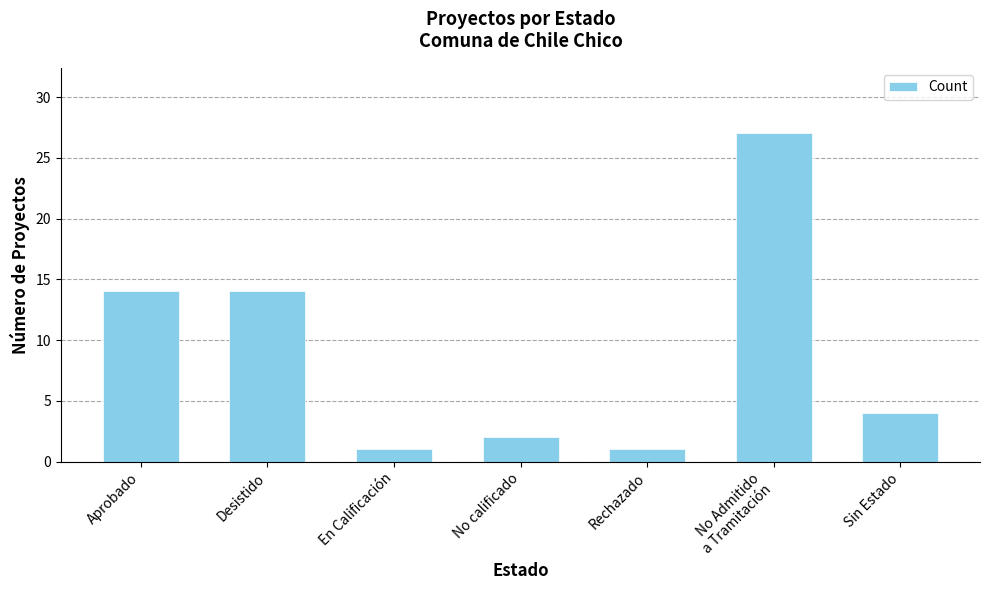

What is the change in value from No Admitido
a Tramitación to Sin Estado?

-23